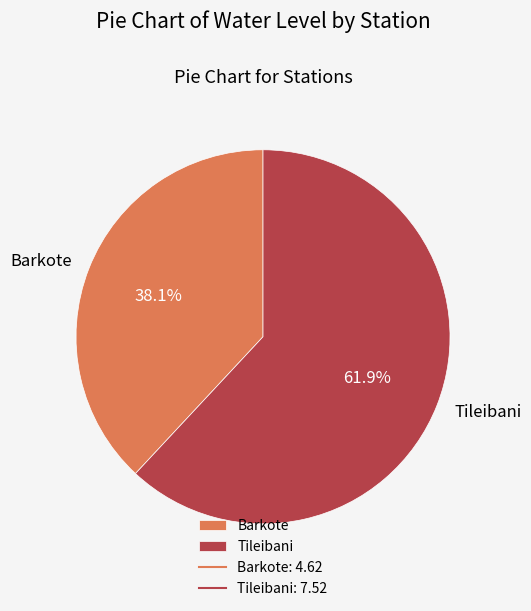

What percentage do Tileibani and Barkote together represent?

100.0%